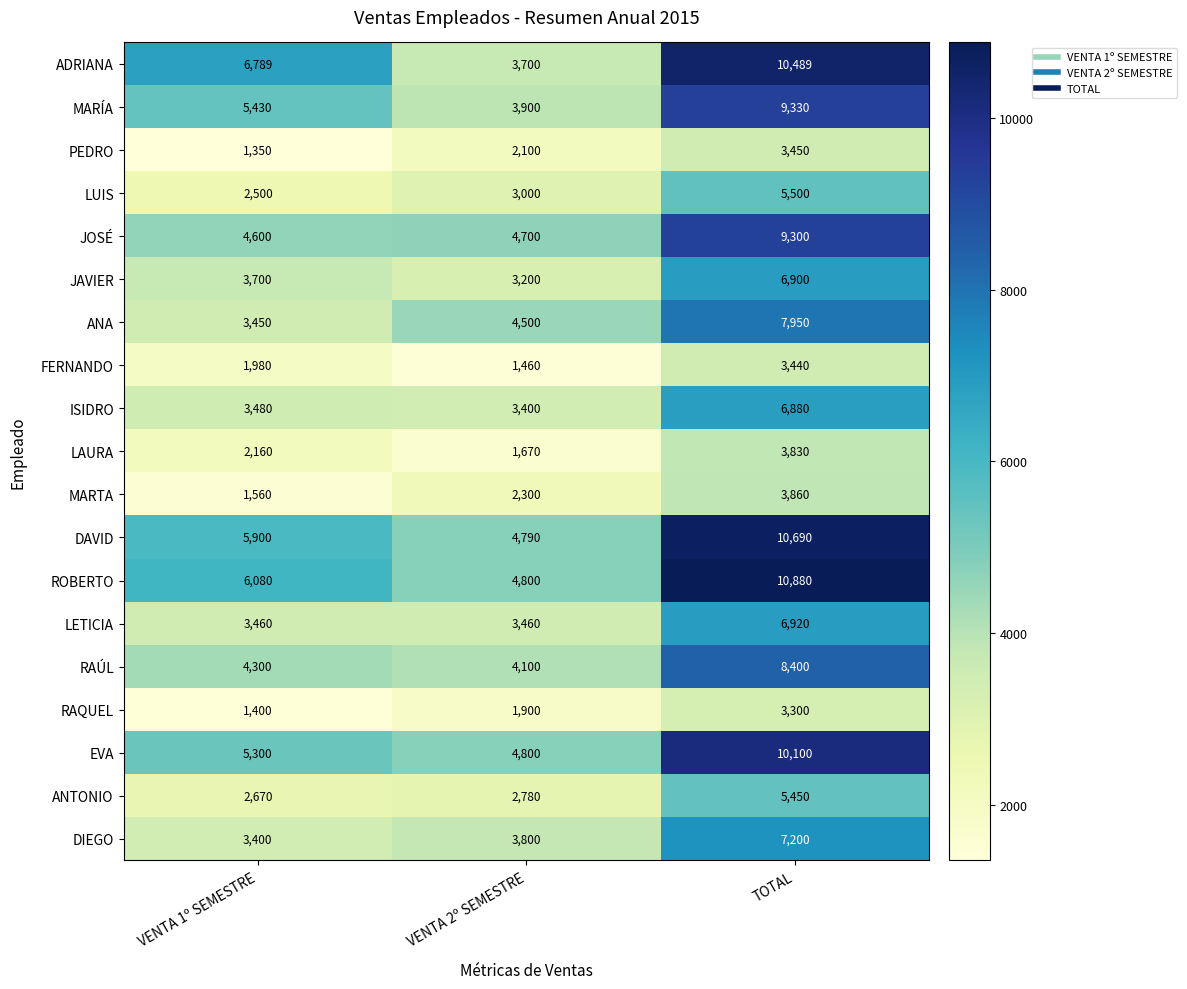

Which series has the largest total across all categories?

ROBERTO